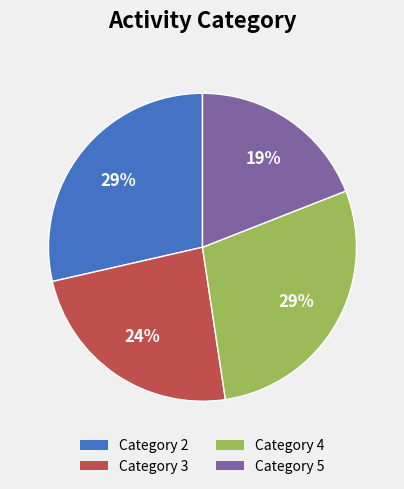

To the nearest percent, what is the average slice percentage?

25%